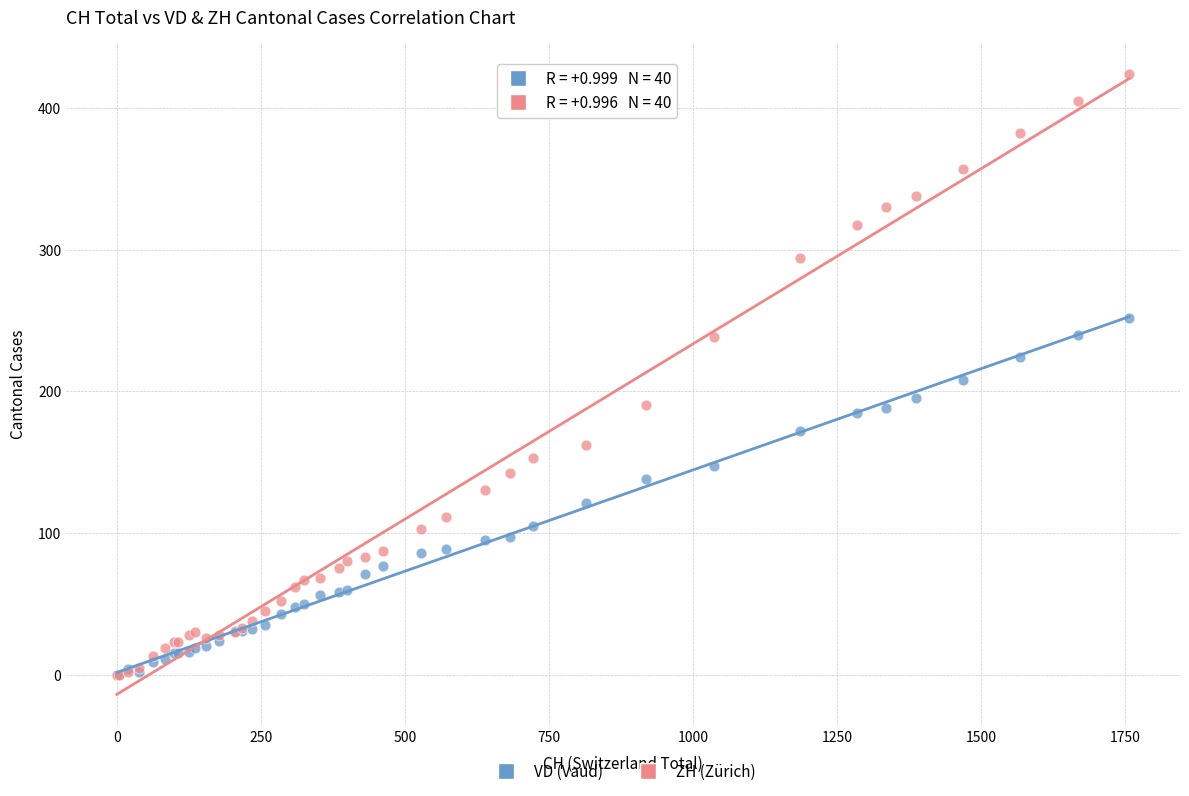

What are all the series names shown in the legend?

VD (Vaud), ZH (Zürich)